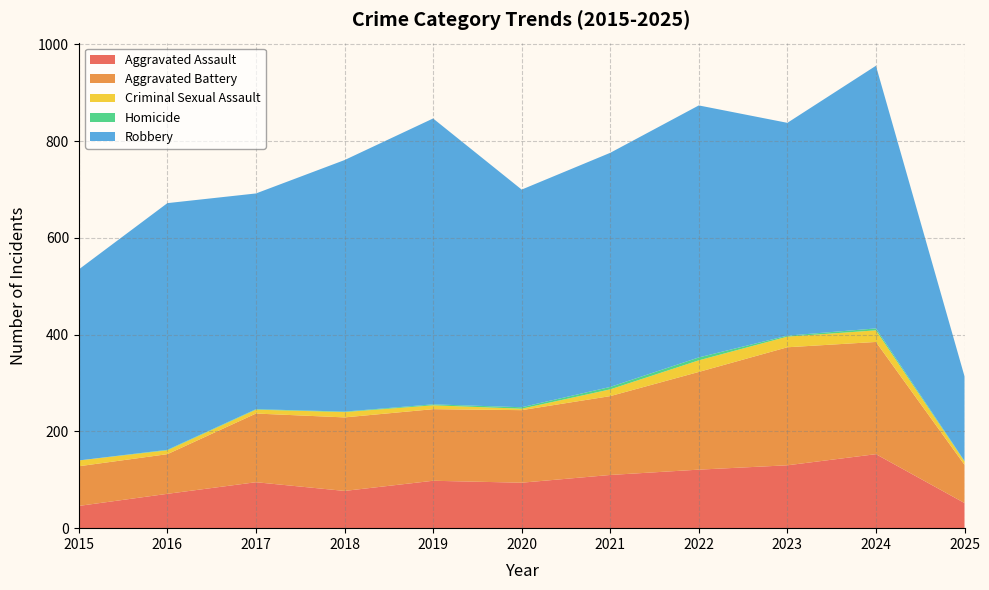

Reading left to right, extract all data points from this chart.

Aggravated Assault: 2015=46	2016=71	2017=95	2018=77	2019=98	2020=94	2021=110	2022=121	2023=130	2024=153	2025=52
Aggravated Battery: 2015=82	2016=82	2017=142	2018=152	2019=148	2020=150	2021=163	2022=202	2023=244	2024=232	2025=79
Criminal Sexual Assault: 2015=12	2016=8	2017=8	2018=11	2019=8	2020=3	2021=14	2022=24	2023=22	2024=24	2025=7
Homicide: 2015=0	2016=1	2017=1	2018=1	2019=2	2020=3	2021=5	2022=6	2023=2	2024=4	2025=1
Robbery: 2015=395	2016=510	2017=446	2018=520	2019=591	2020=450	2021=484	2022=521	2023=440	2024=543	2025=175